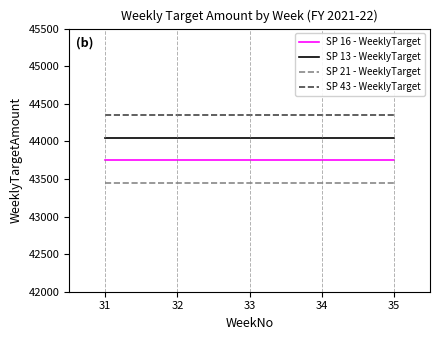

At how many categories does at least one series exceed 44152?

5